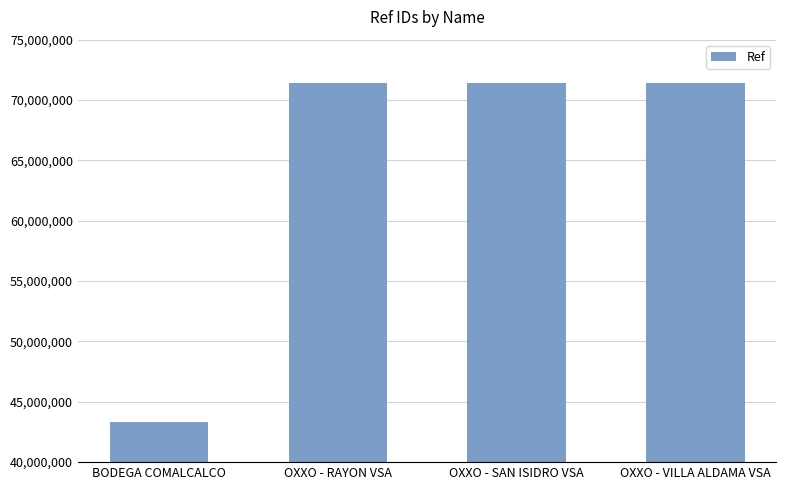

What is the greatest value displayed?

71379087